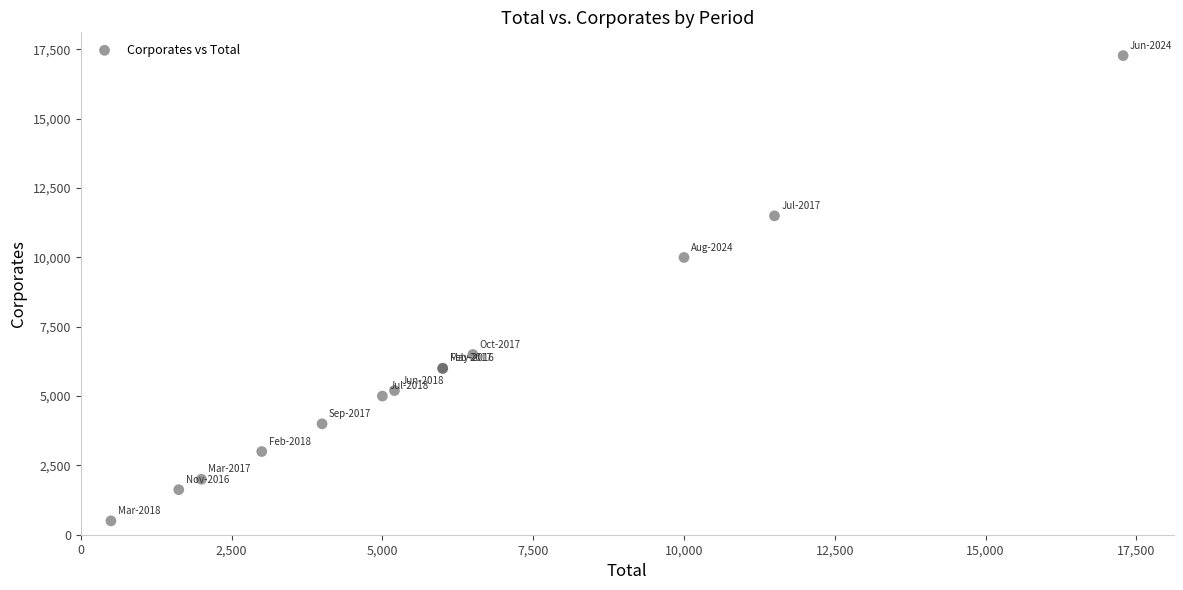

What Y value in the scatter plot is closest to 8890?

10000.0